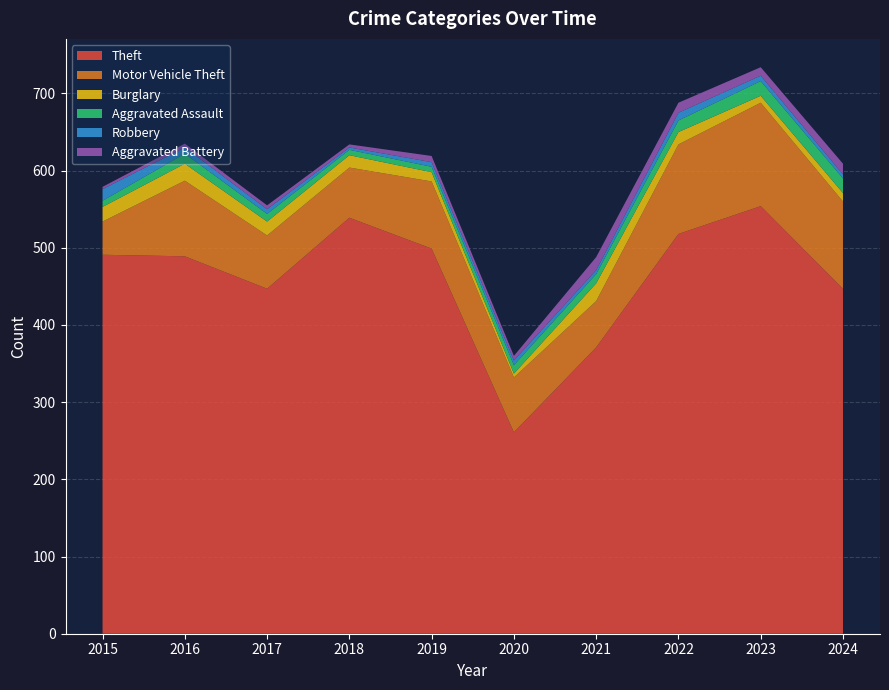

Reading right to left, what are all the values shown in this chart?

Theft: 447	554	518	371	261	499	539	447	489	491
Motor Vehicle Theft: 113	134	116	60	71	87	65	69	98	43
Burglary: 11	9	16	23	5	12	16	18	22	19
Aggravated Assault: 19	19	15	12	11	7	7	10	13	8
Robbery: 5	7	10	5	6	6	3	6	8	15
Aggravated Battery: 14	11	13	17	6	8	4	5	5	3